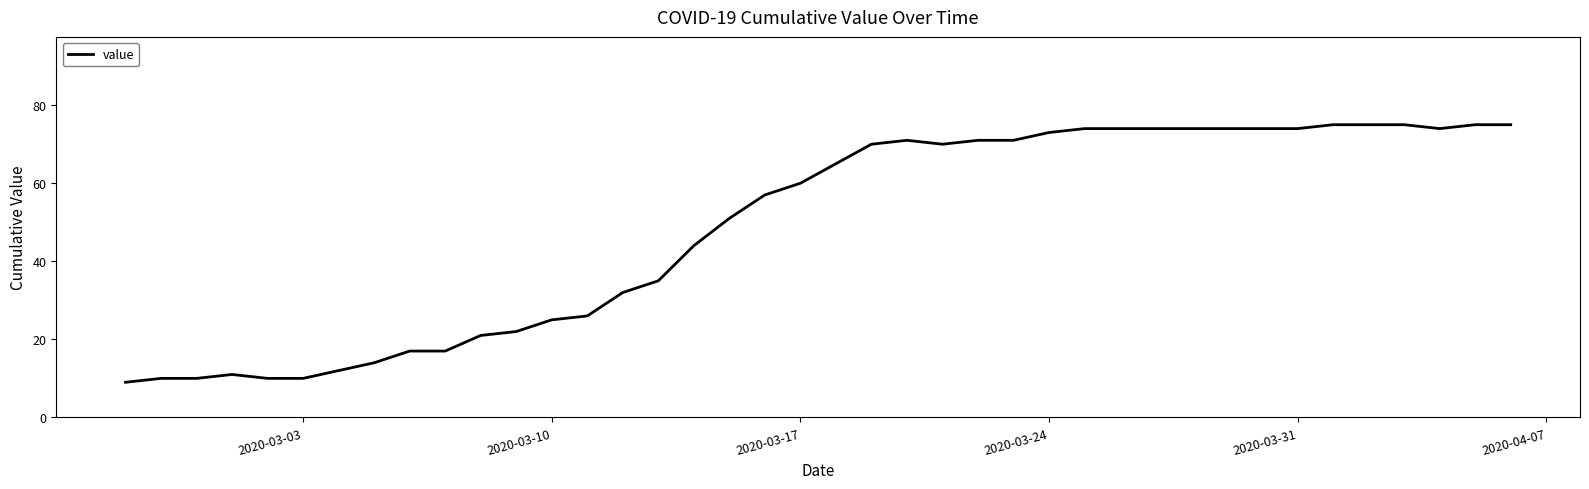

What is the difference between the maximum and minimum values?

66